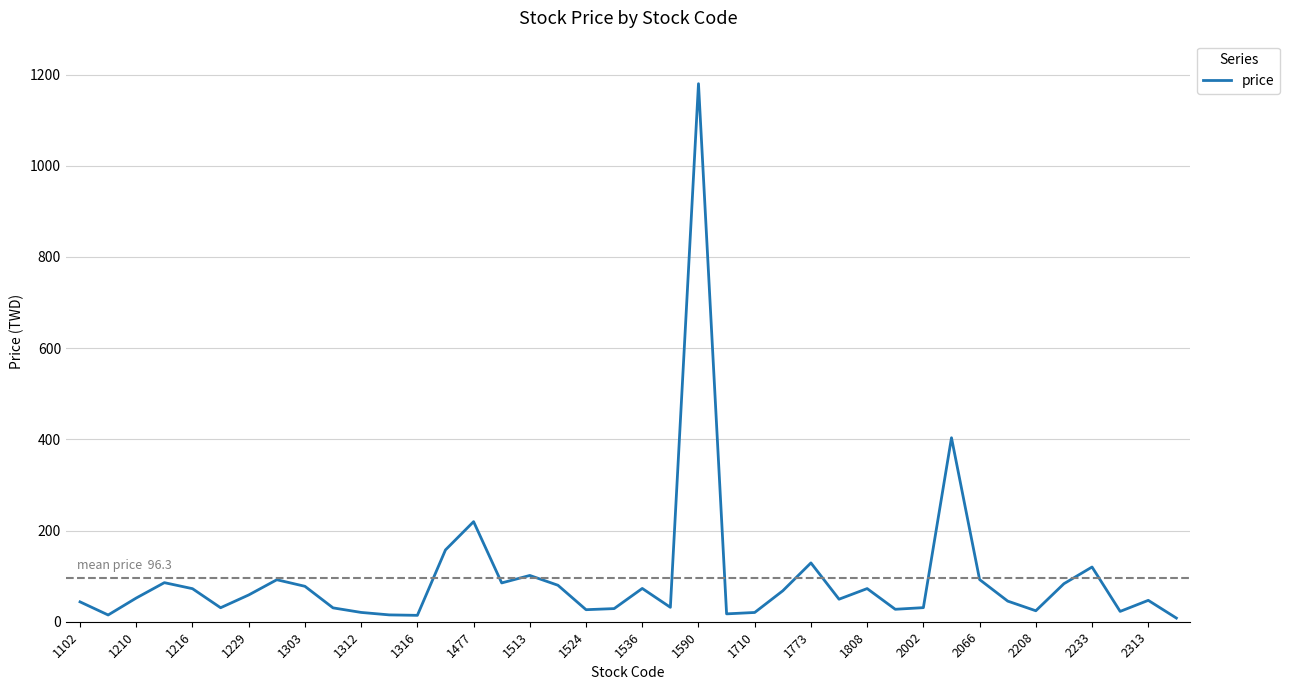

What is the difference between the maximum and minimum values?

1172.0